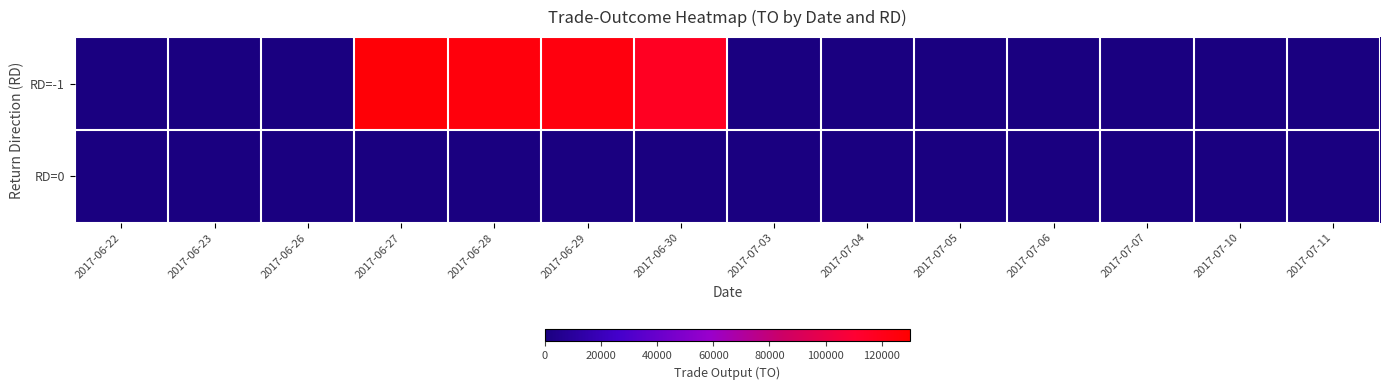

Reading right to left, transcribe all the data shown in this chart.

RD=-1: 2017-07-11=0	2017-07-10=0	2017-07-07=0	2017-07-06=0	2017-07-05=0	2017-07-04=0	2017-07-03=0	2017-06-30=116320	2017-06-29=124000	2017-06-28=125000	2017-06-27=127000	2017-06-26=0	2017-06-23=0	2017-06-22=0
RD=0: 2017-07-11=0	2017-07-10=0	2017-07-07=0	2017-07-06=0	2017-07-05=0	2017-07-04=0	2017-07-03=0	2017-06-30=0	2017-06-29=0	2017-06-28=0	2017-06-27=0	2017-06-26=0	2017-06-23=0	2017-06-22=0